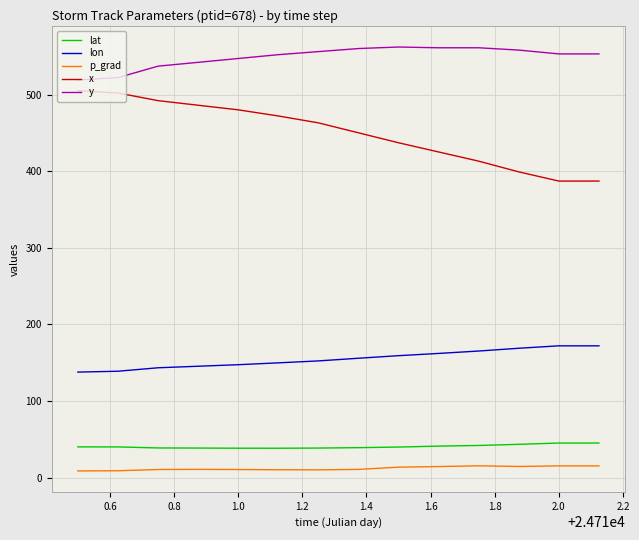

What are all the series names shown in the legend?

lat, lon, p_grad, x, y